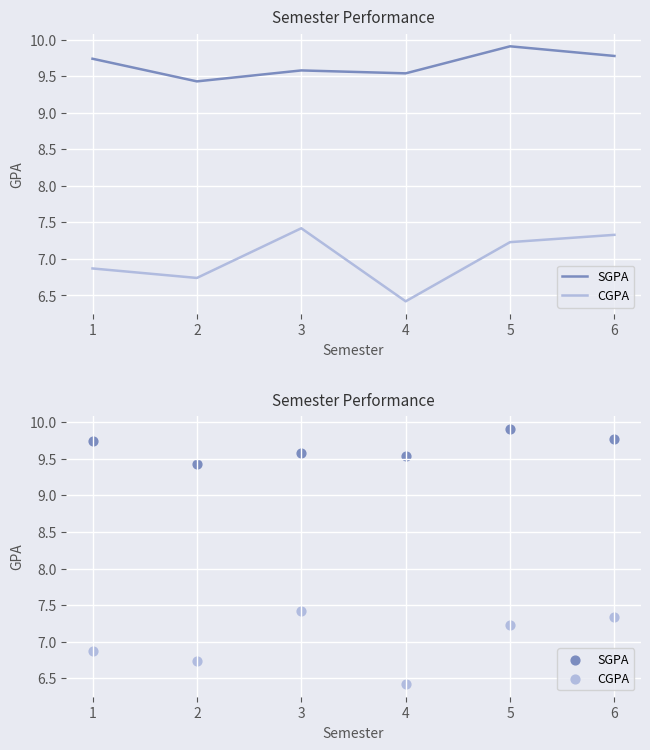

Which series has the widest spread of Y values?

CGPA